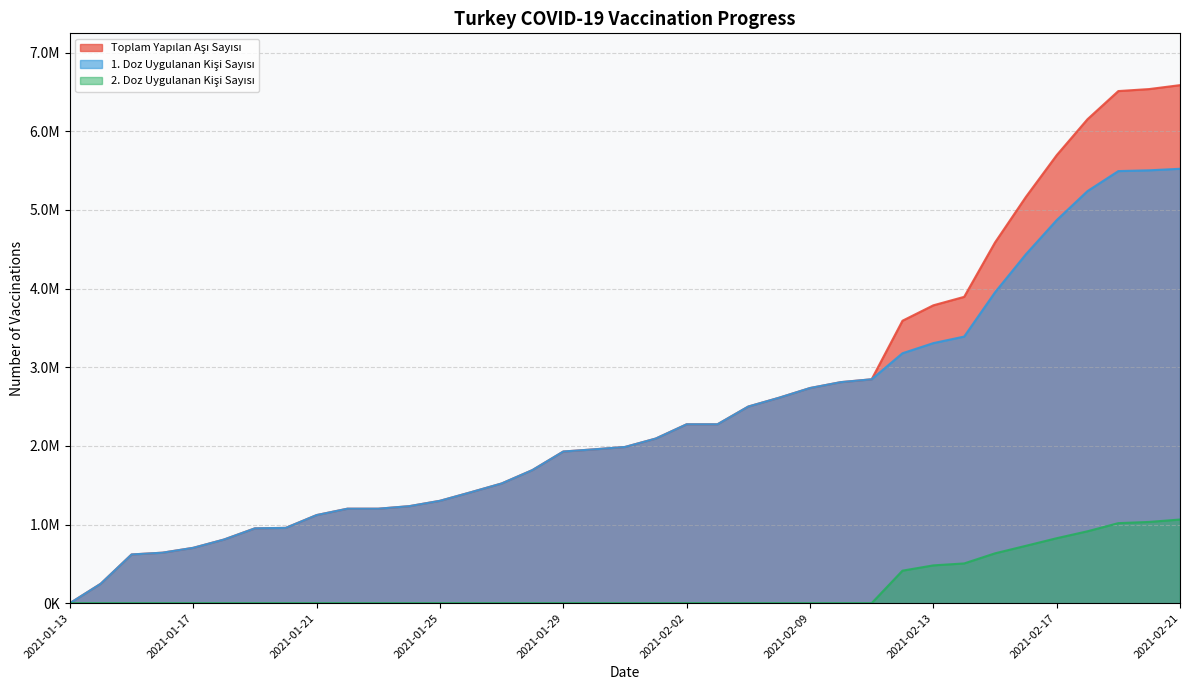

List the series in order of their peak value, highest first.

Toplam Yapılan Aşı Sayısı, 1. Doz Uygulanan Kişi Sayısı, 2. Doz Uygulanan Kişi Sayısı